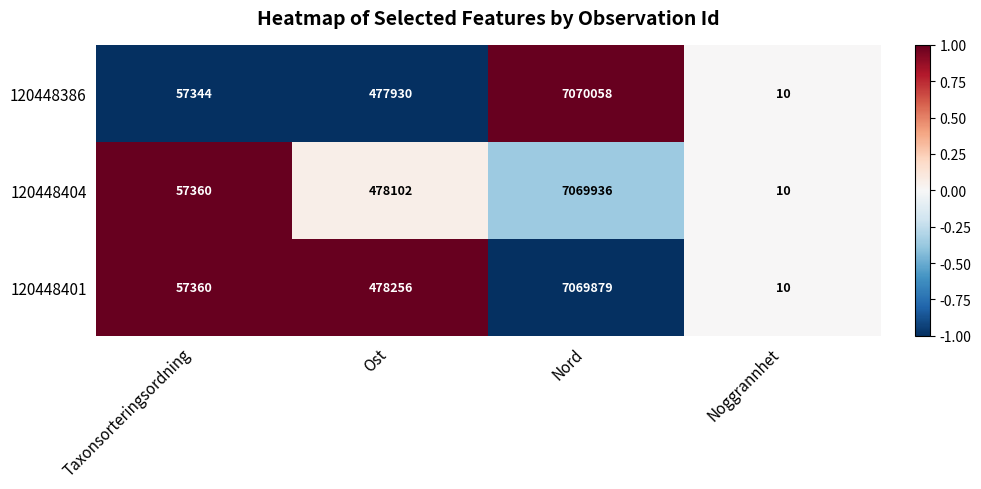

What is the highest value of the 120448386 series?

7070058